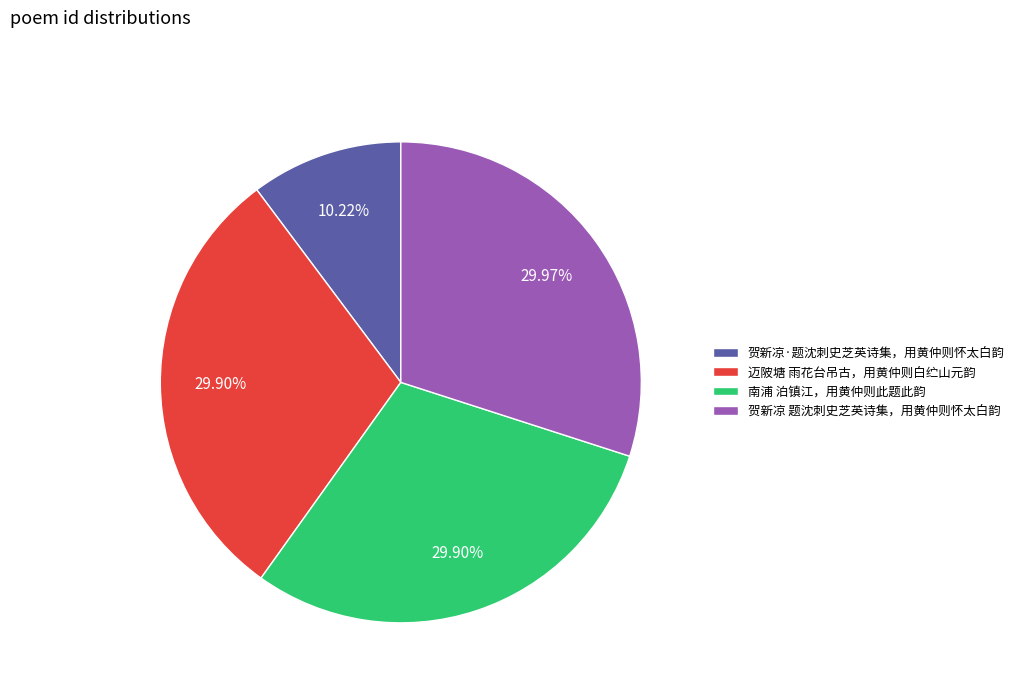

Which slice is the smallest?

贺新凉·题沈刺史芝英诗集，用黄仲则怀太白韵